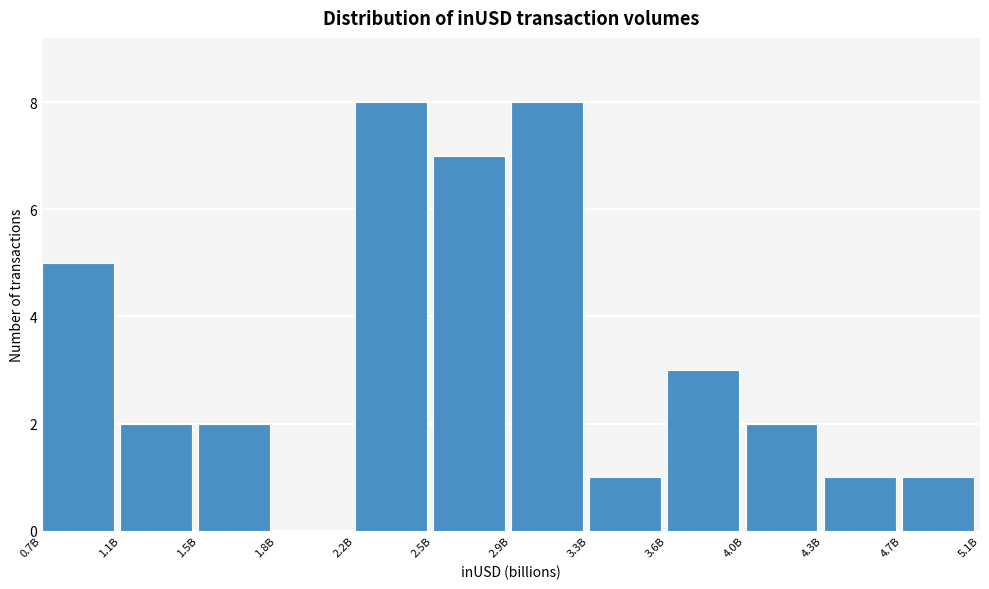

Reading right to left, extract all data points from this chart.

4.7B=1	4.3B=1	4.0B=2	3.6B=3	3.3B=1	2.9B=8	2.5B=7	2.2B=8	1.8B=0	1.5B=2	1.1B=2	0.7B=5